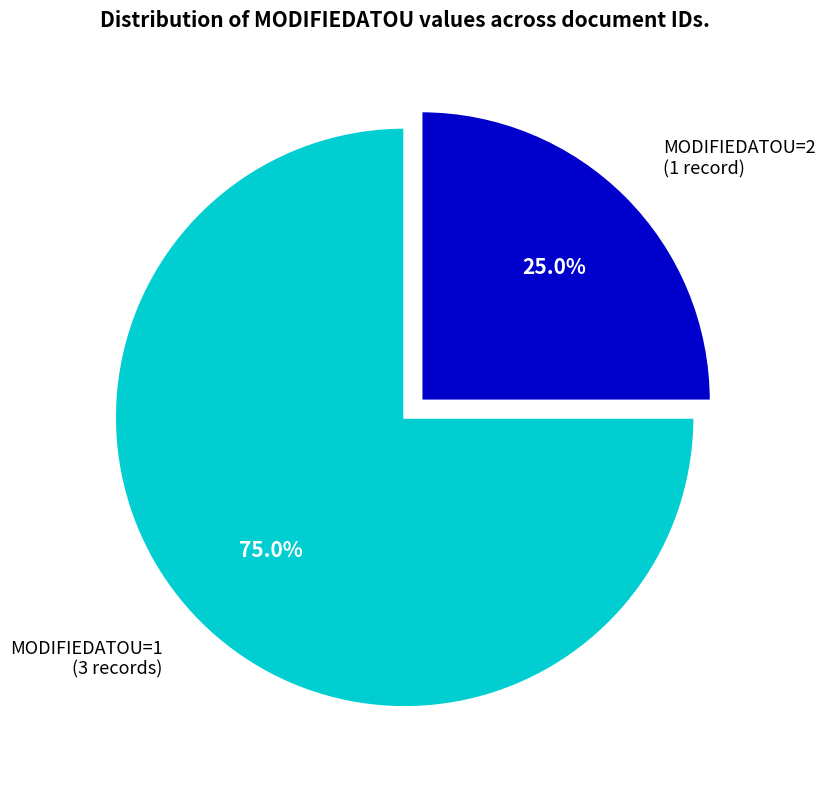

Which category accounts for the majority?

MODIFIEDATOU=1 (3 records)